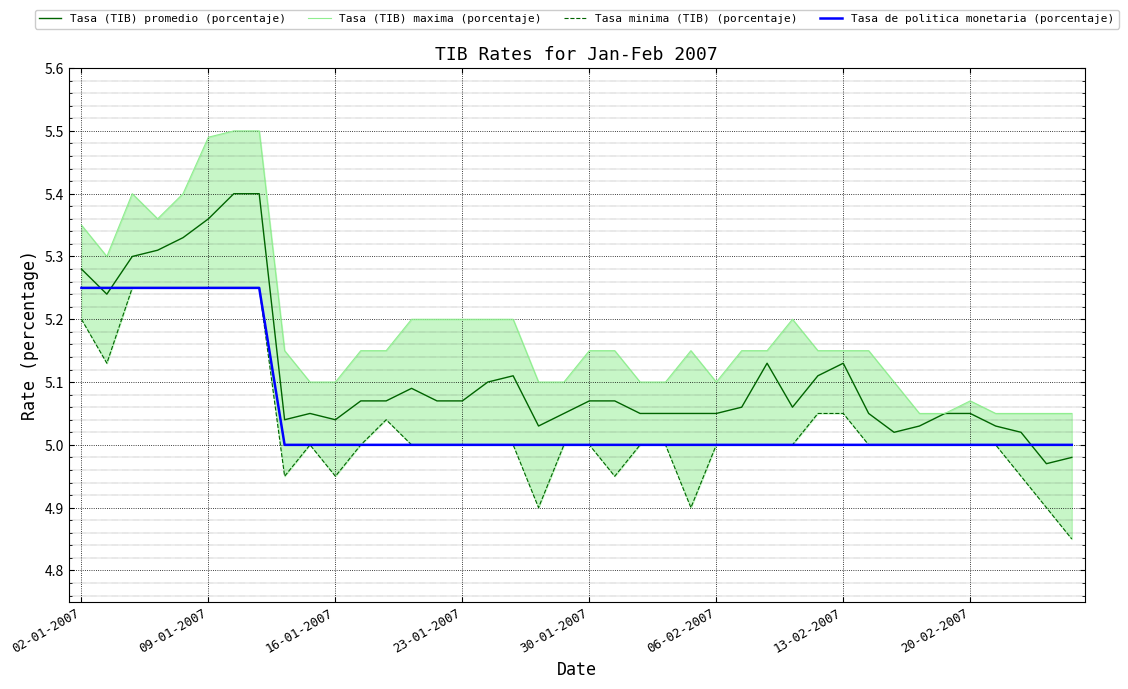

What is the difference between the maximum and minimum values in the Tasa de politica monetaria (porcentaje) series?

0.2